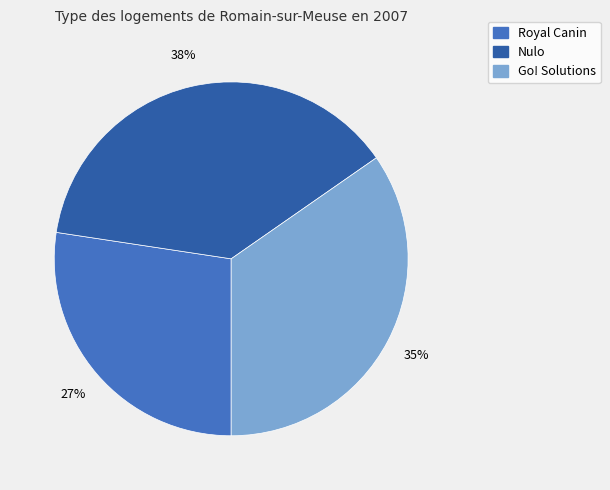

To the nearest percent, what is the average slice percentage?

33%